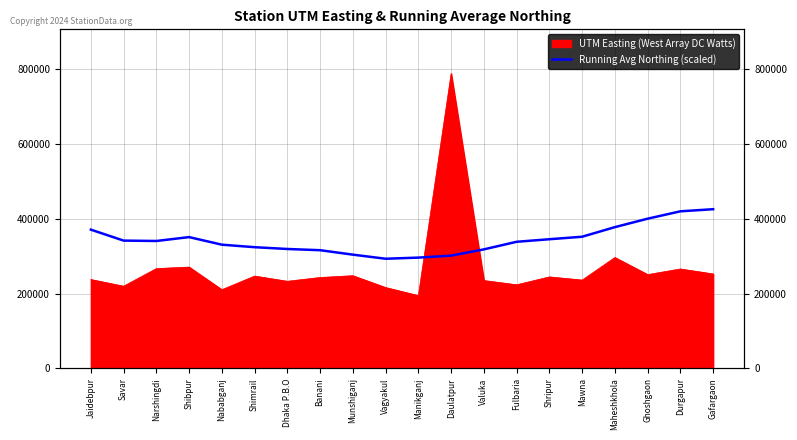

Which has a higher value, Manikganj or Munshiganj?

Munshiganj